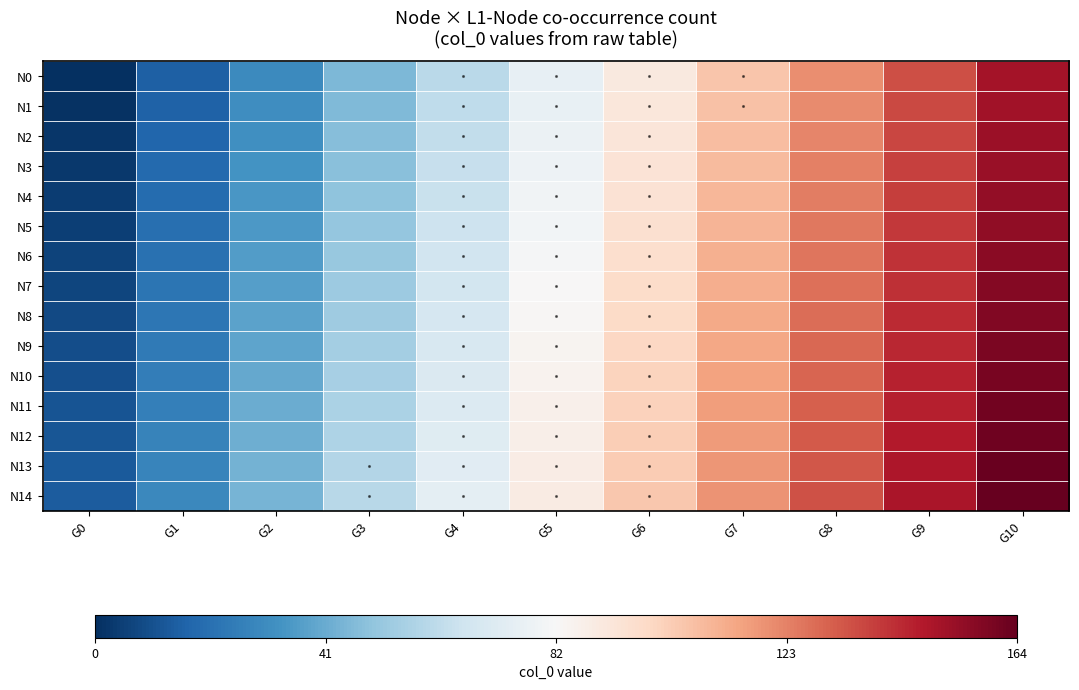

Between G10 and G2, which is larger?

G10